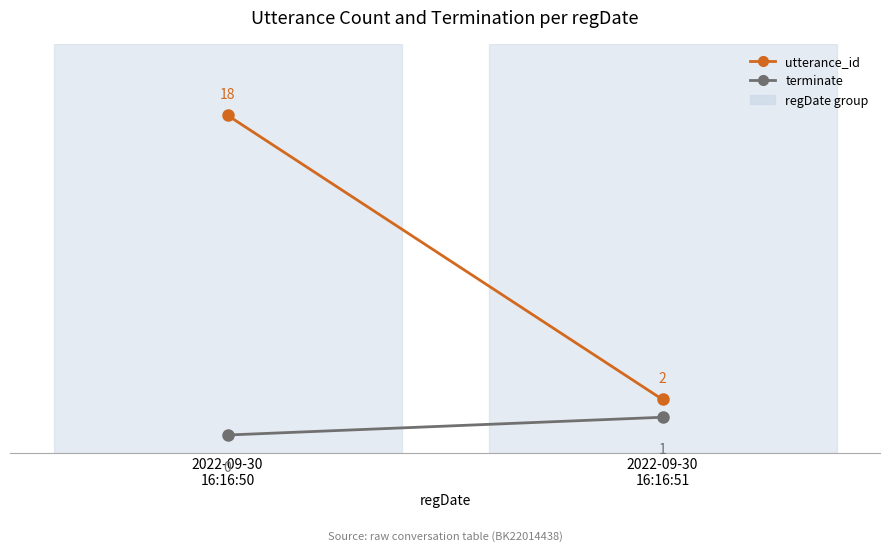

Reading right to left, transcribe all the data shown in this chart.

utterance_id: 2	18
terminate: 1	0